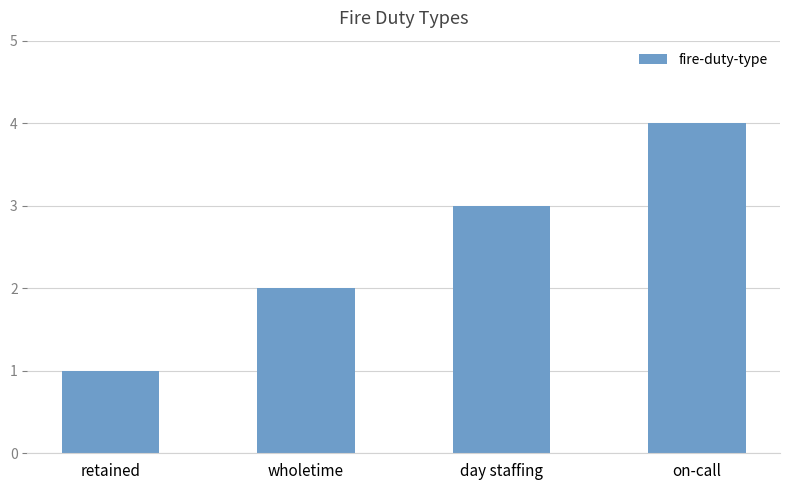

List the labels in order of value, largest first.

on-call, day staffing, wholetime, retained